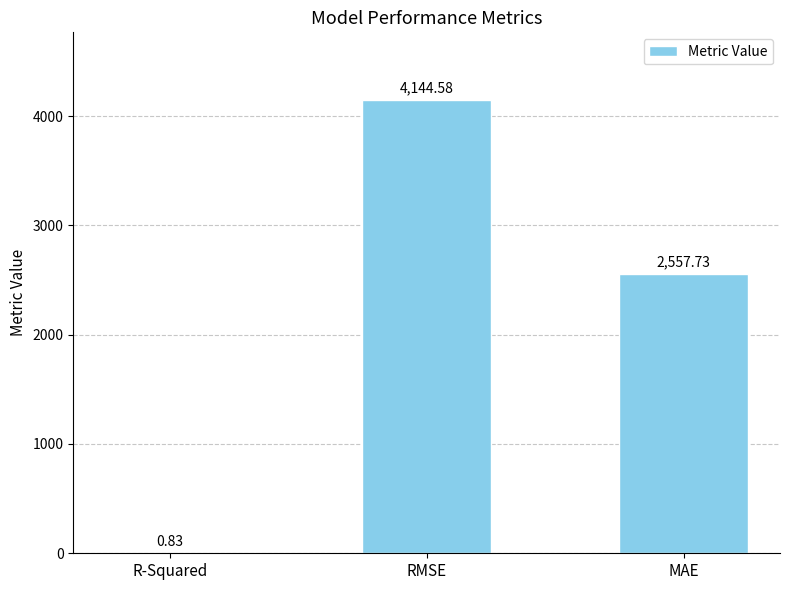

What is the difference between the values at R-Squared and MAE?

2556.9